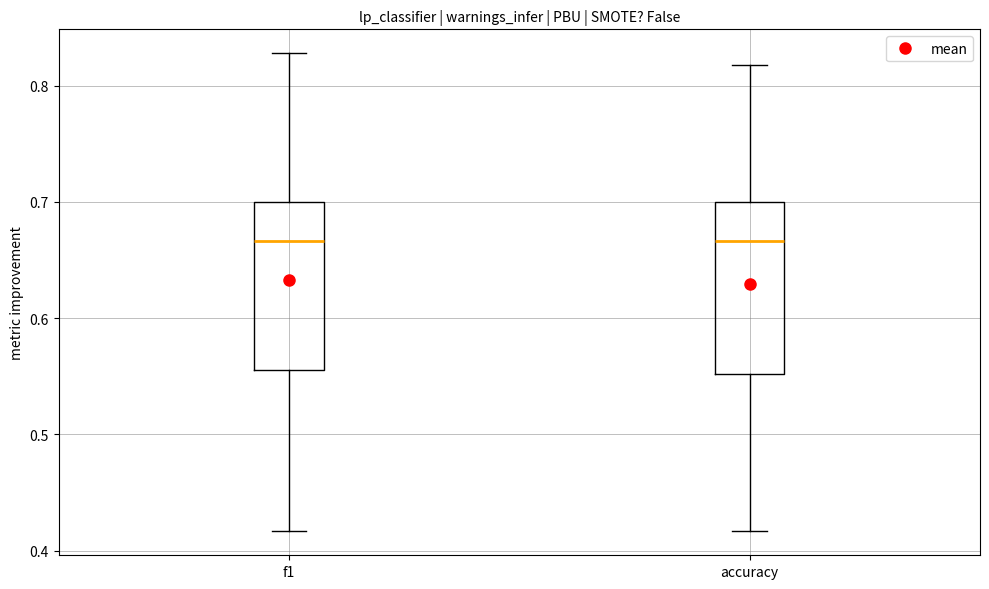

Reading left to right, read every box against the y-axis: the position of its median line, the range the box covers, and the ends of its whiskers. The values are not printed on the chart, so give them approximately, as read against the axis.

f1: median 0.67, box 0.56 to 0.70, whiskers 0.42 to 0.83
accuracy: median 0.67, box 0.55 to 0.70, whiskers 0.42 to 0.82